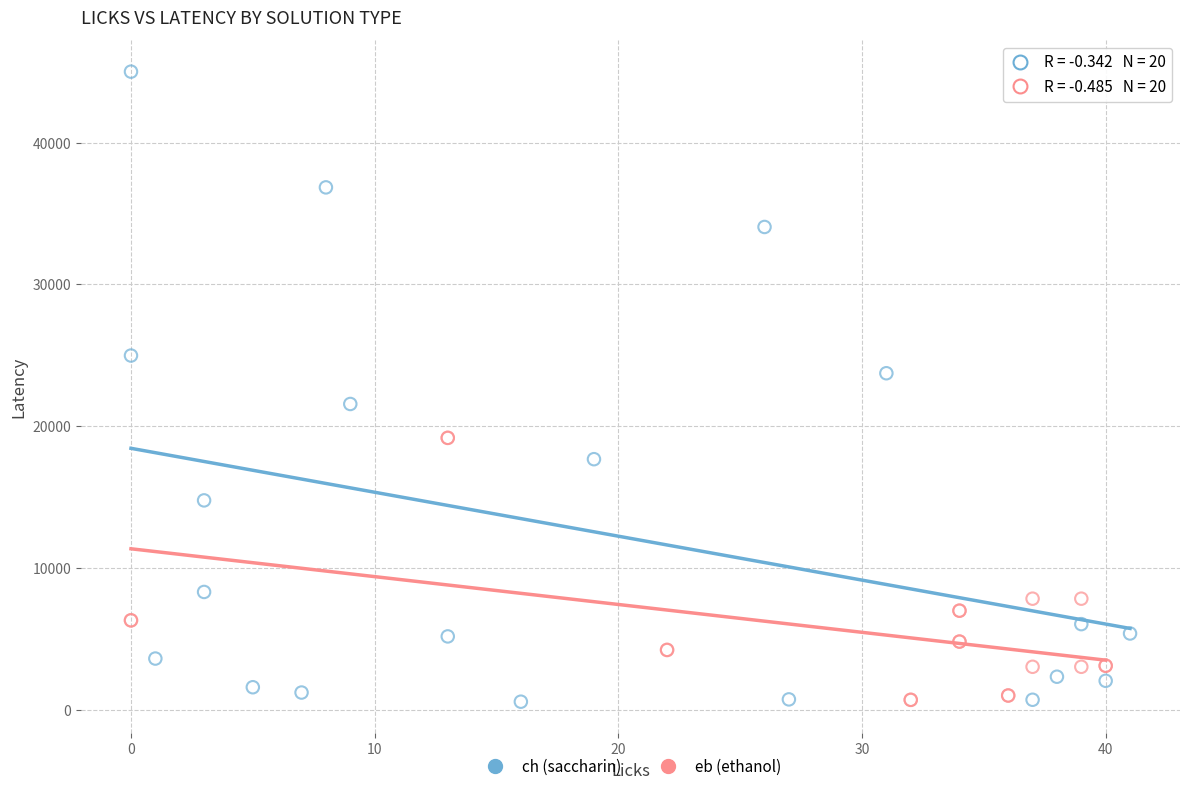

Which series contains the highest Y value?

ch (saccharin)